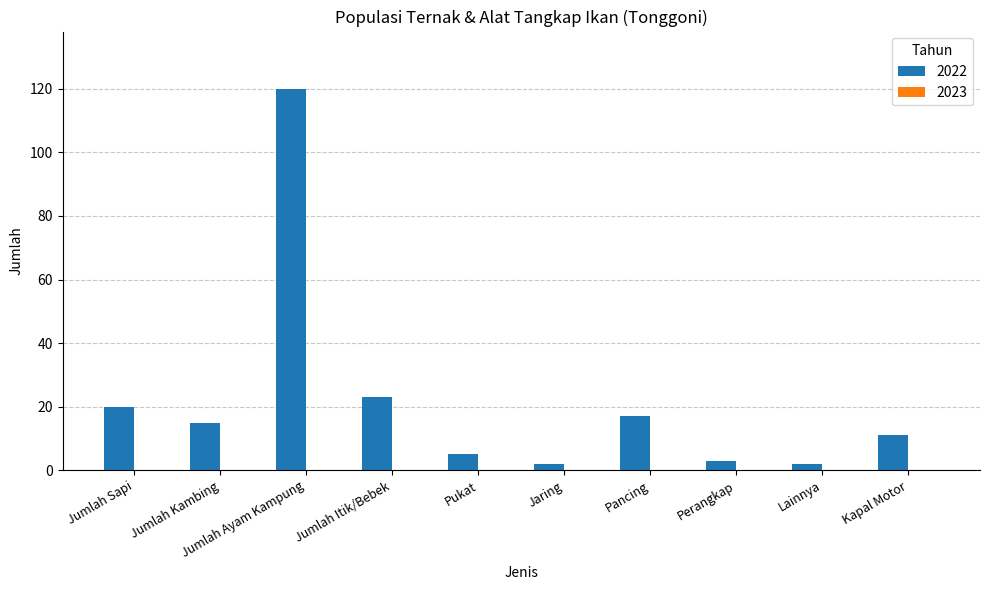

How many categories are shown in the chart?

10